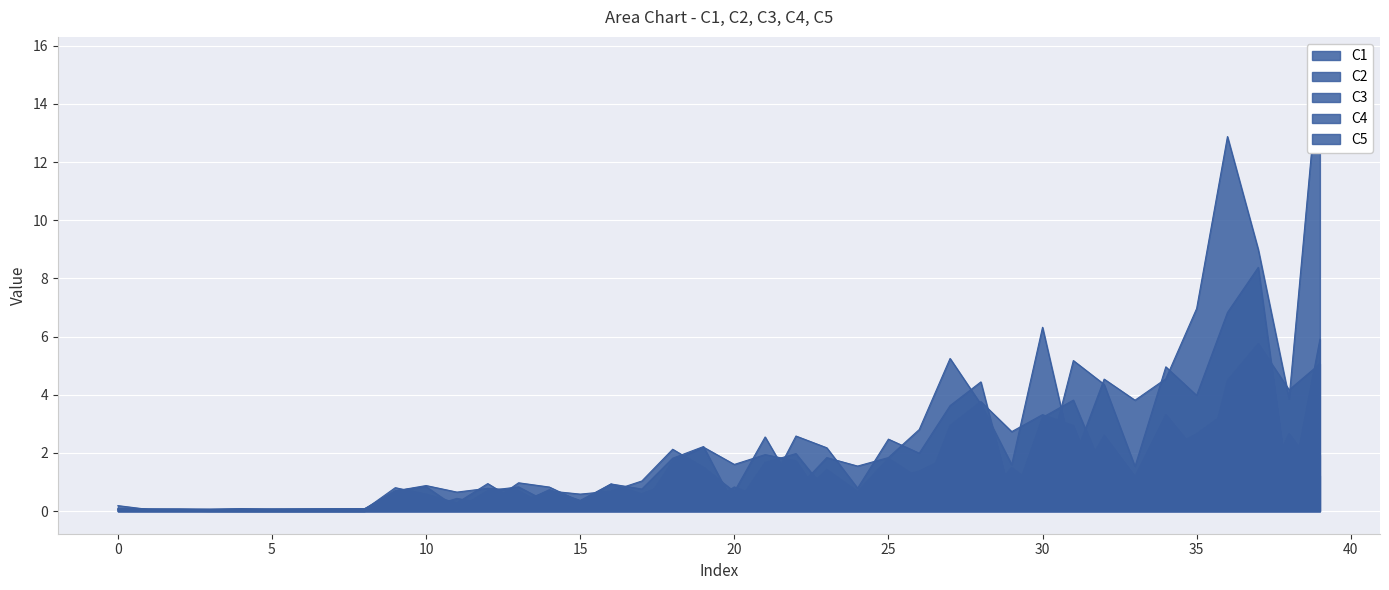

Which has a higher value, 30 or 14?

14